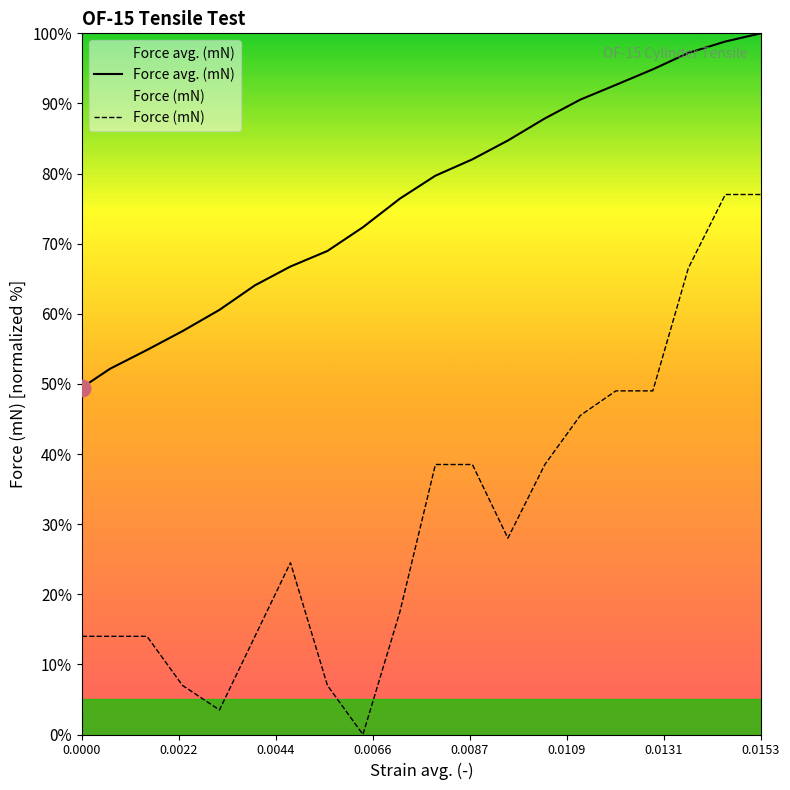

Rank the series by their maximum value, from highest to lowest.

Force avg. (mN), Force (mN)